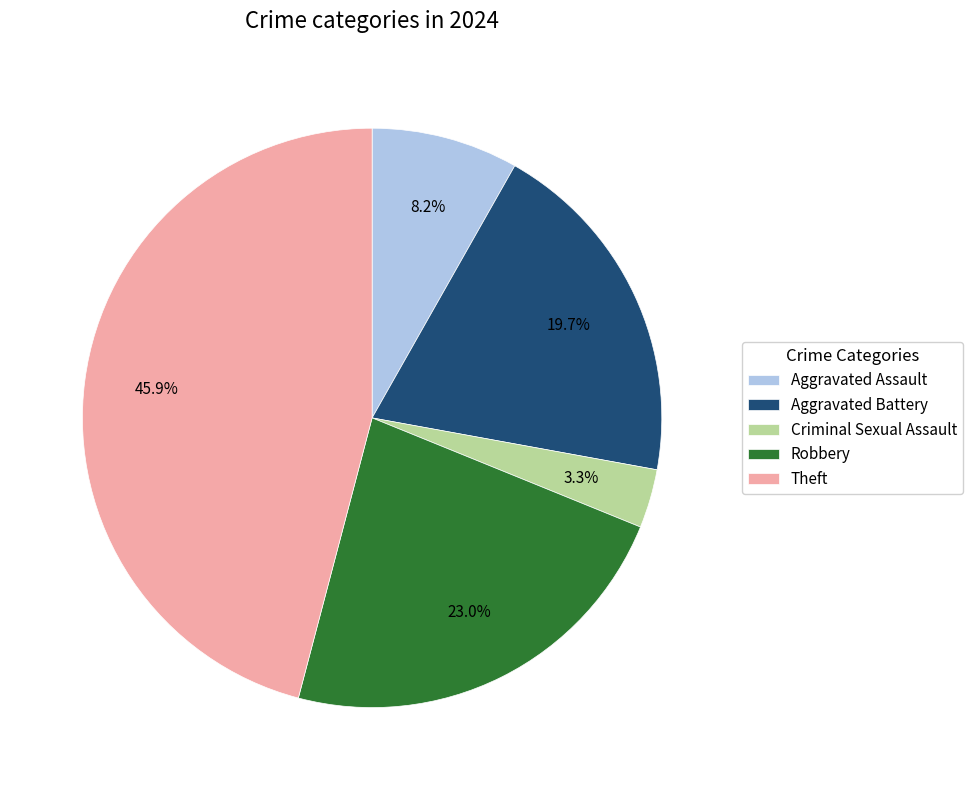

Does Criminal Sexual Assault represent more than half of the total?

No